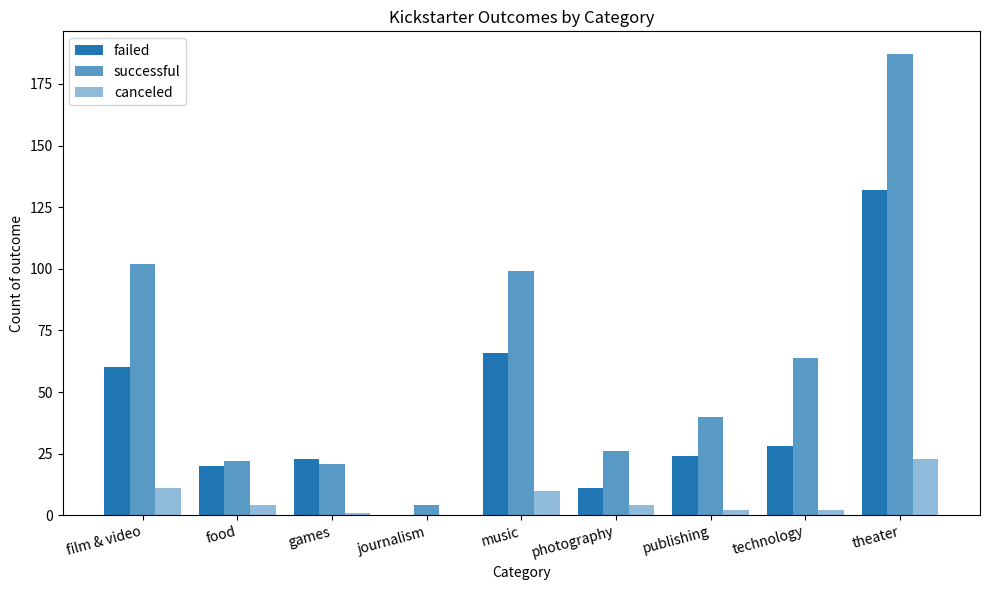

The value of canceled at photography is 4. True or false?

True